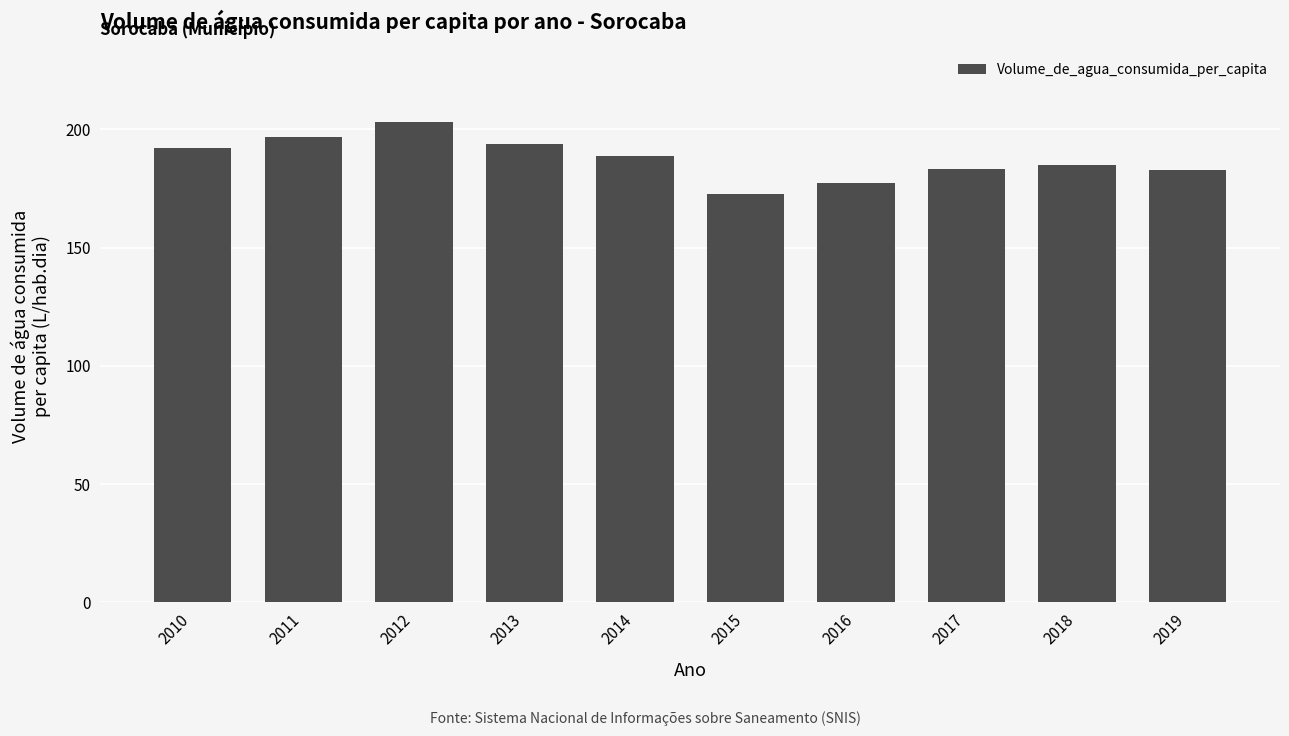

At which category does the chart reach its peak across all series?

2012